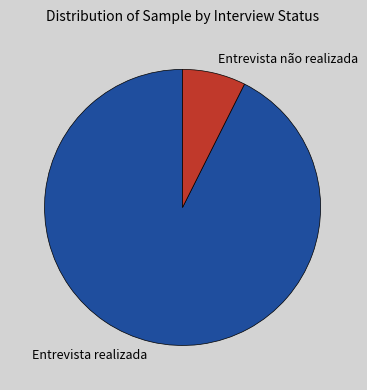

Count the number of slices in the pie.

2